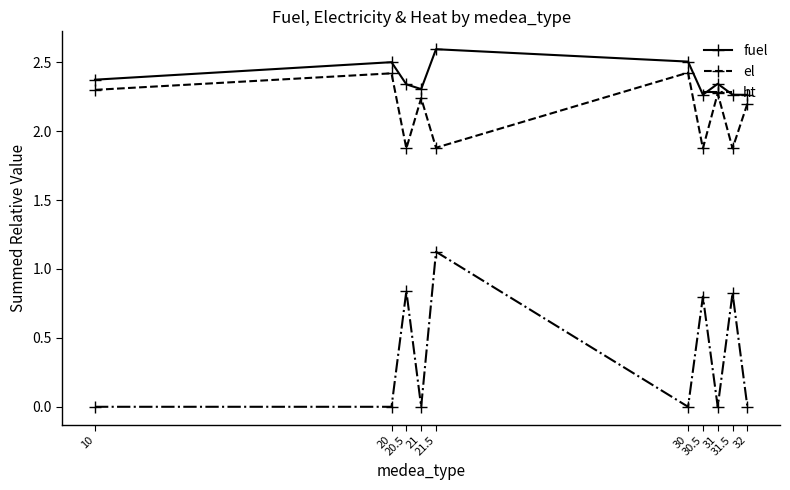

What is the difference between the maximum and minimum values in the fuel series?

0.3